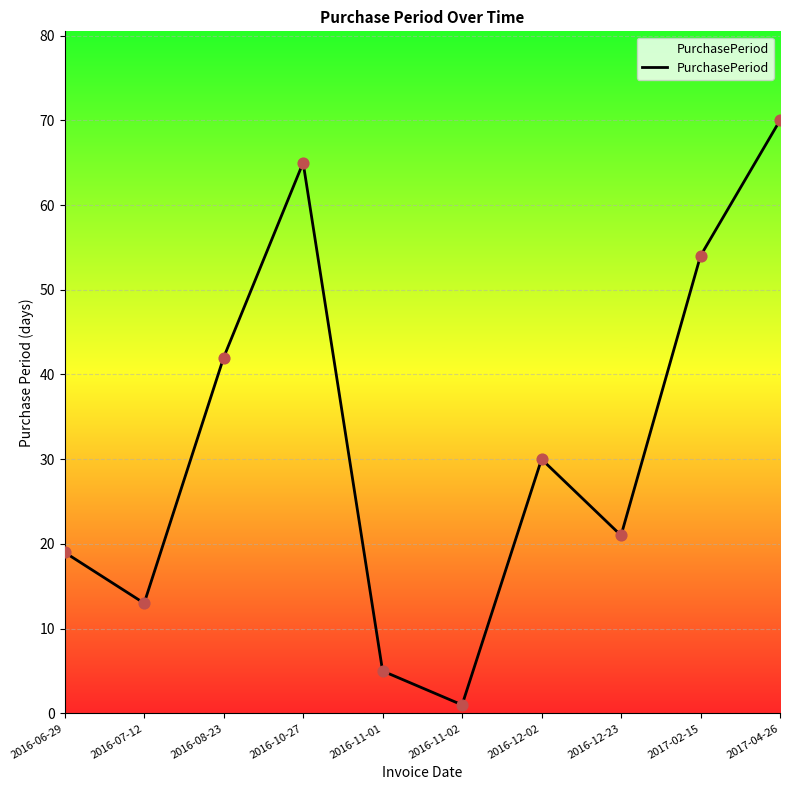

Approximately how many times larger is the value at 2016-11-02 compared to 2016-06-29?

0.1